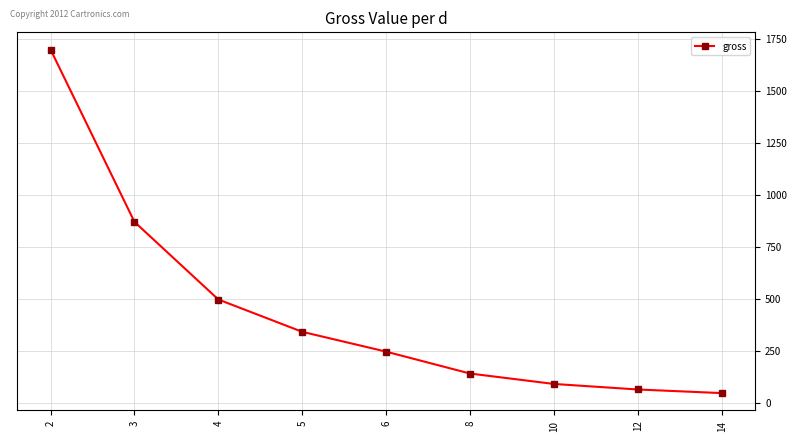

At which category does the chart reach its minimum across all series?

14